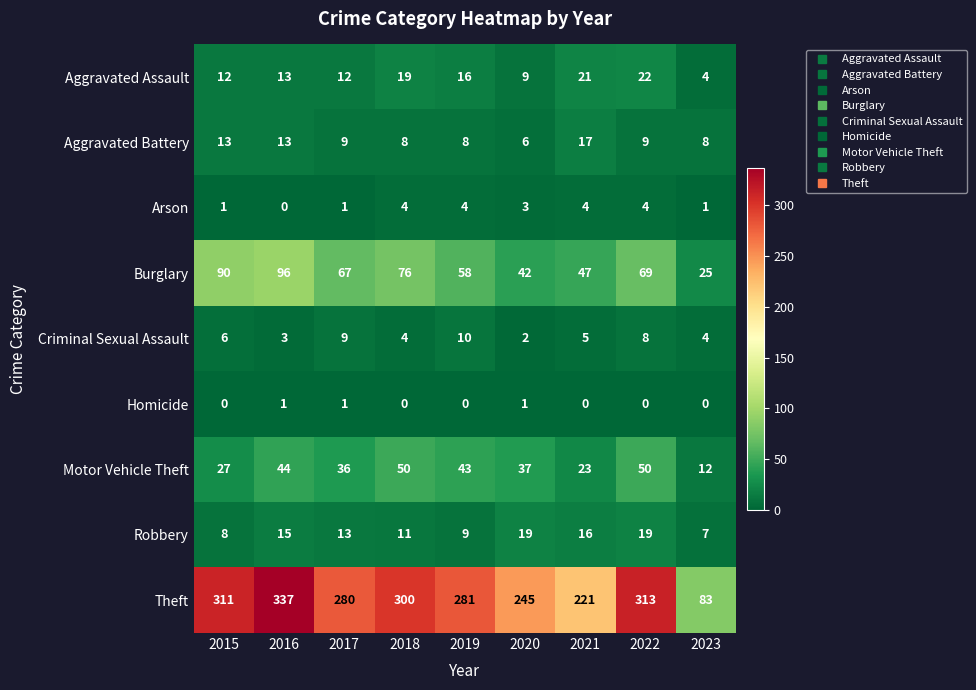

Count the number of categories in the chart.

9